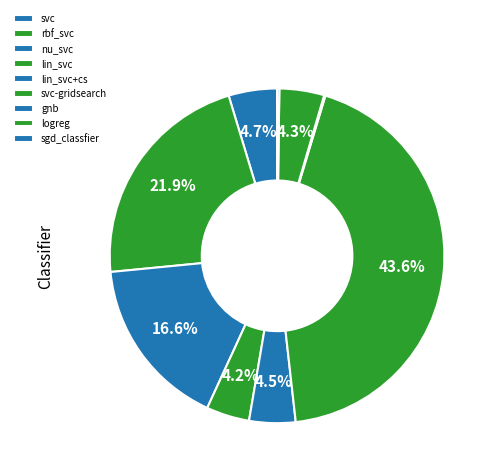

To the nearest percent, what is the average slice percentage?

11%